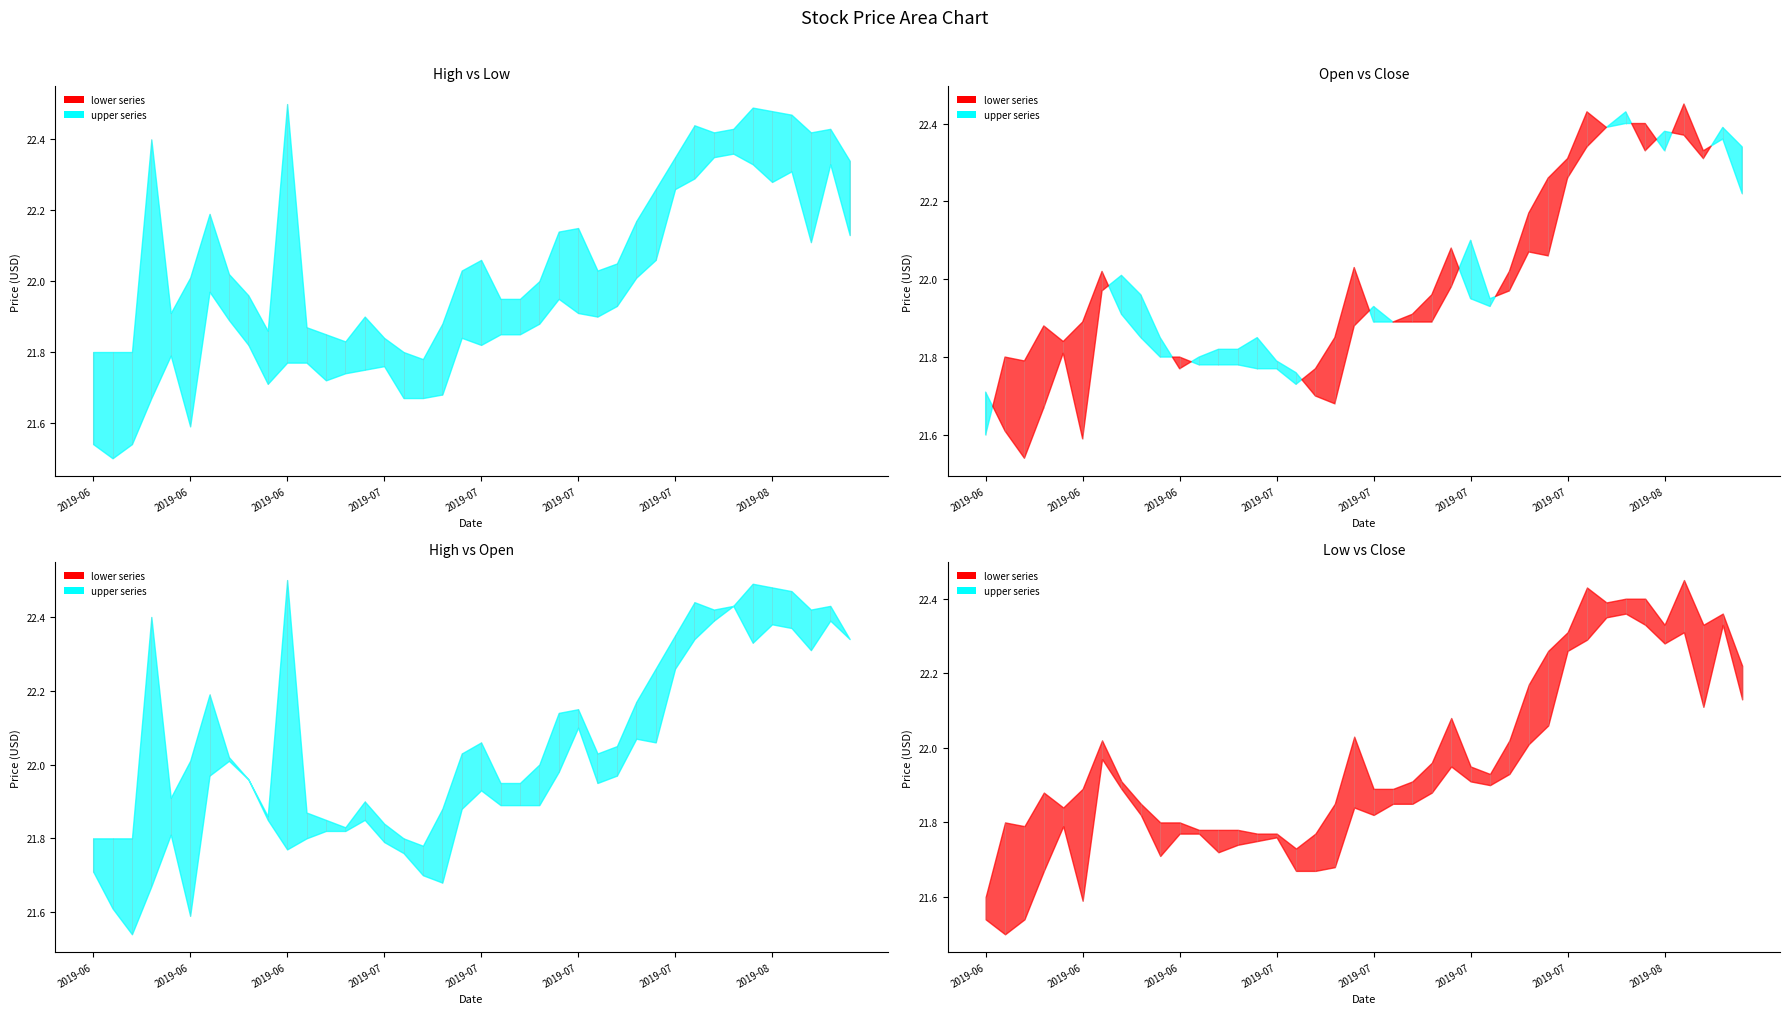

At how many categories does at least one series exceed 22?

23